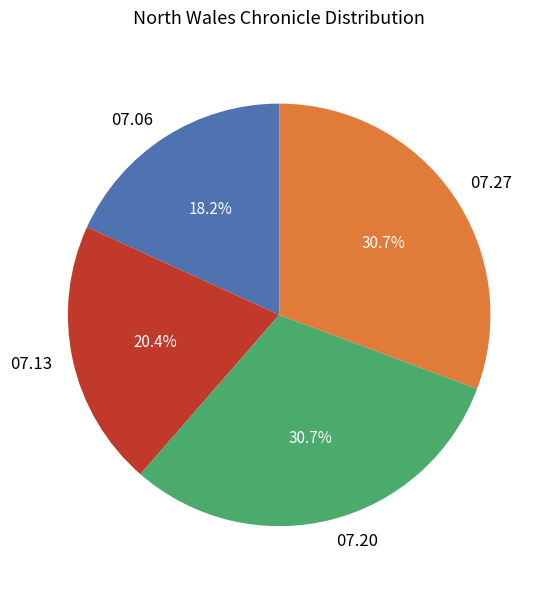

Is there a majority slice in this chart?

No